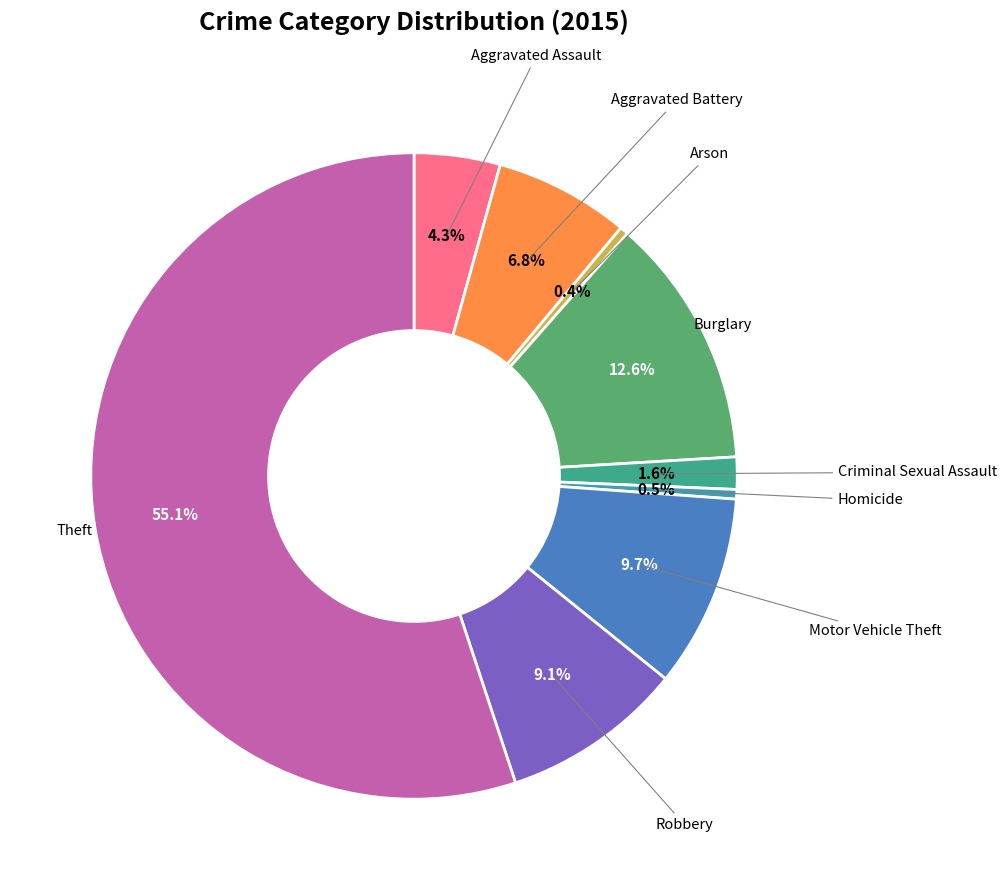

To the nearest percent, what is the average slice percentage?

11%